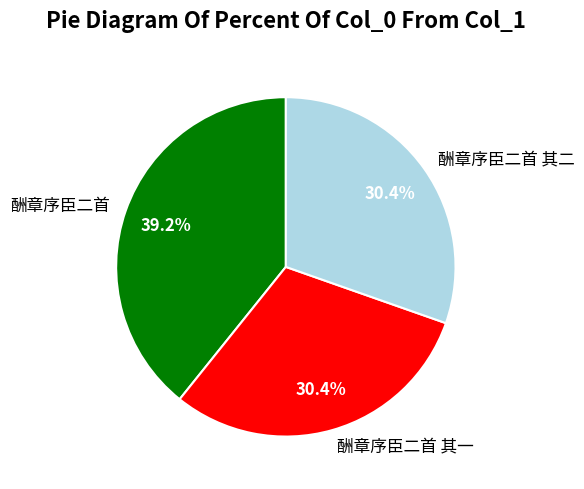

To the nearest percent, what percentage of the pie is 酬章序臣二首 其一?

30%